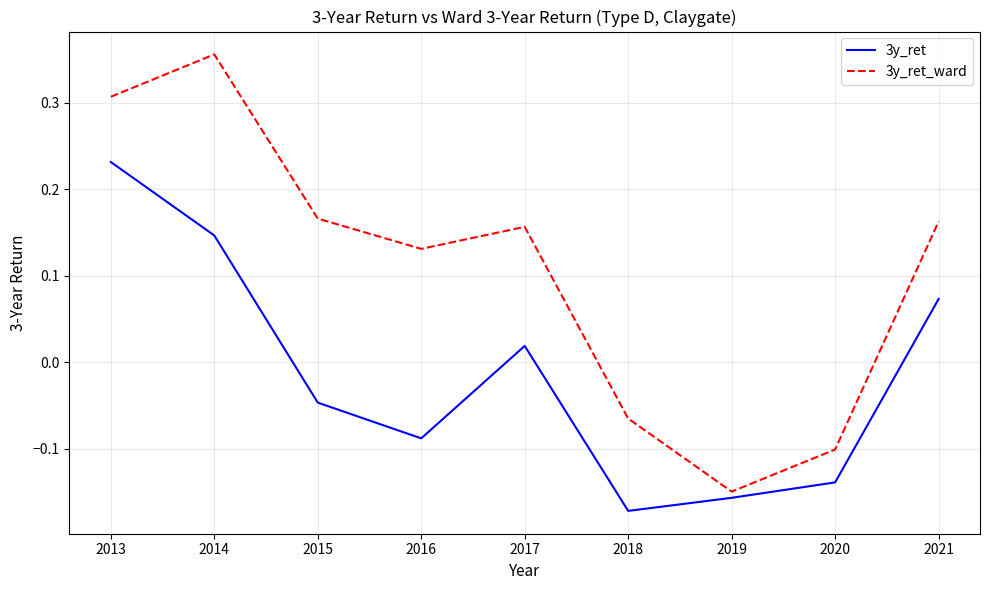

Where is the first local minimum for 3y_ret?

2016